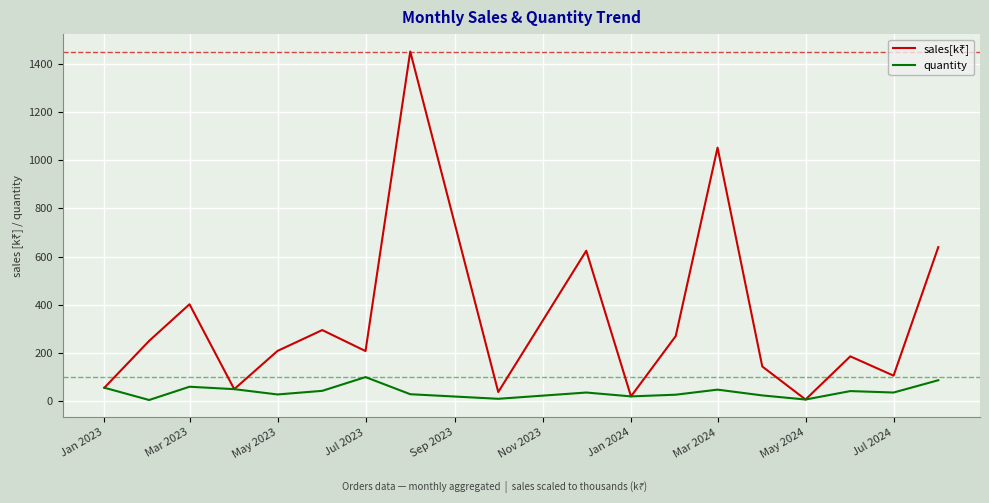

What is the maximum value shown in the chart?

1450.0